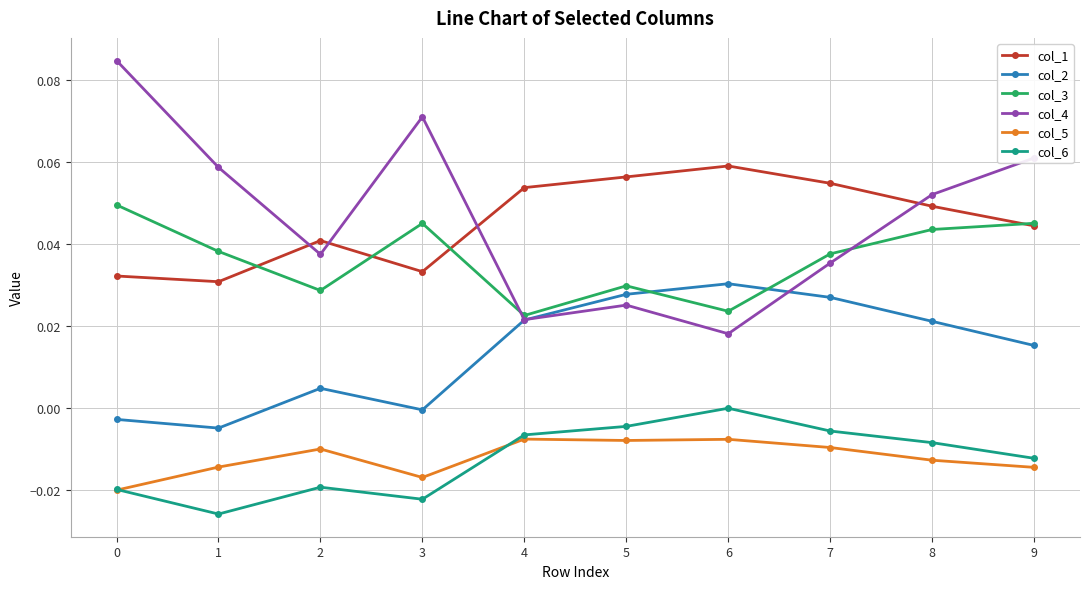

Where is the first local maximum for col_3?

3